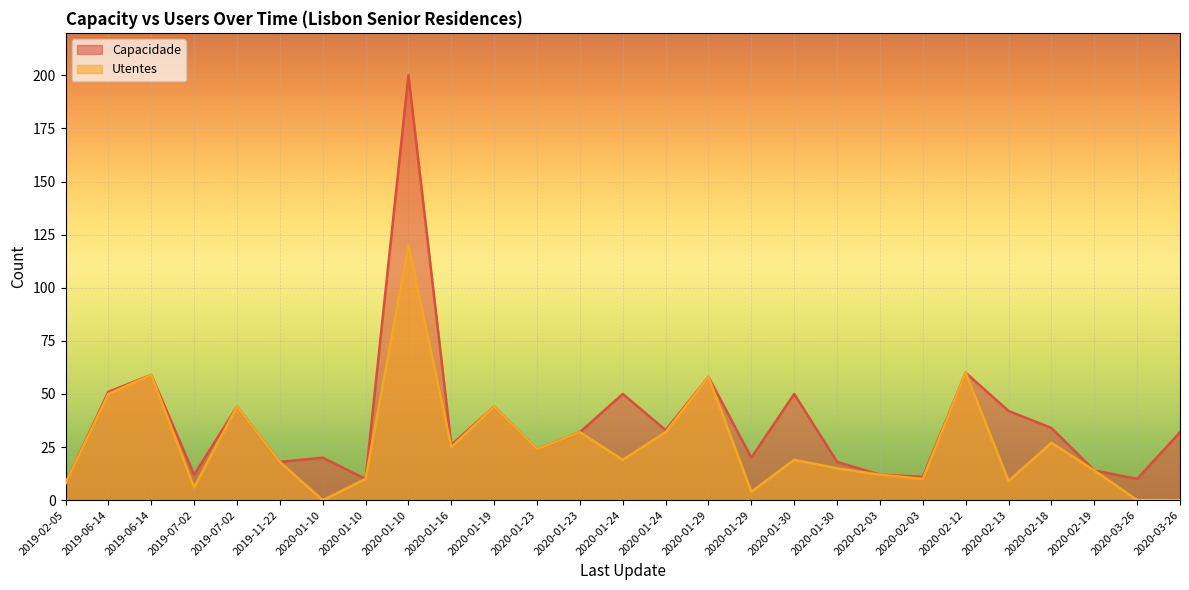

At 2020-02-13, list the series in order from smallest to largest.

Utentes, Capacidade